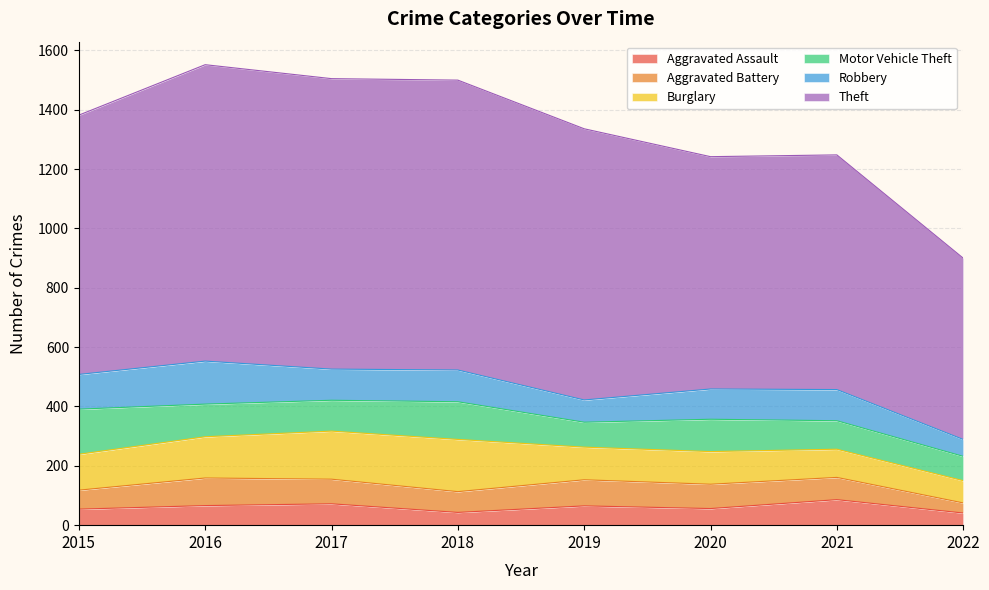

True or false: Aggravated Battery and Theft intersect in this chart.

False